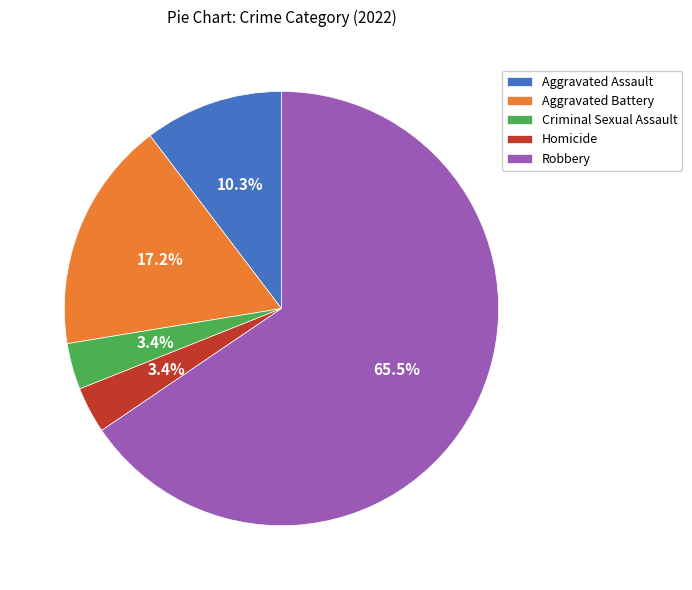

Which slice is the largest?

Robbery